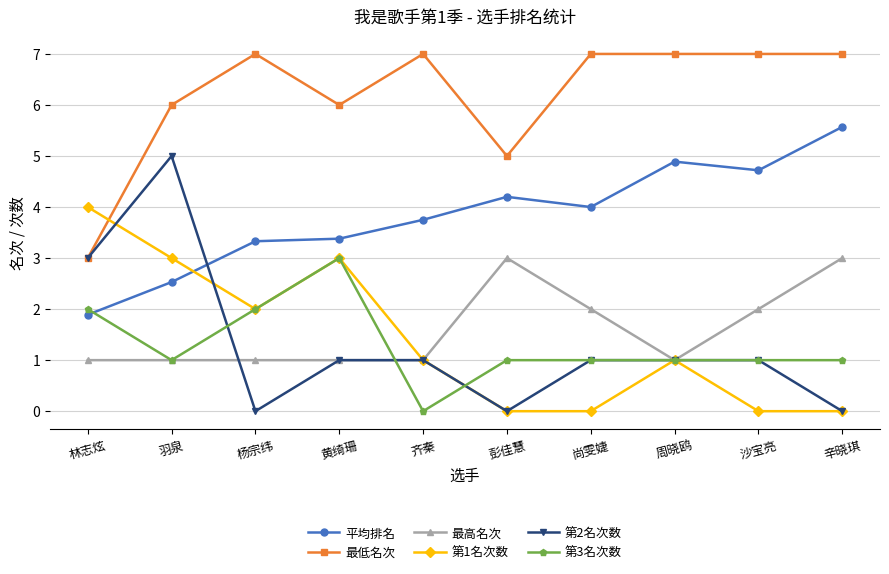

Reading left to right, transcribe all the data shown in this chart.

平均排名: 林志炫=1.9	羽泉=2.5	杨宗纬=3.3	黄绮珊=3.4	齐秦=3.8	彭佳慧=4.2	尚雯婕=4.0	周晓鸥=4.9	沙宝亮=4.7	辛晓琪=5.6
最低名次: 林志炫=3.0	羽泉=6.0	杨宗纬=7.0	黄绮珊=6.0	齐秦=7.0	彭佳慧=5.0	尚雯婕=7.0	周晓鸥=7.0	沙宝亮=7.0	辛晓琪=7.0
最高名次: 林志炫=1.0	羽泉=1.0	杨宗纬=1.0	黄绮珊=1.0	齐秦=1.0	彭佳慧=3.0	尚雯婕=2.0	周晓鸥=1.0	沙宝亮=2.0	辛晓琪=3.0
第1名次数: 林志炫=4.0	羽泉=3.0	杨宗纬=2.0	黄绮珊=3.0	齐秦=1.0	彭佳慧=0.0	尚雯婕=0.0	周晓鸥=1.0	沙宝亮=0.0	辛晓琪=0.0
第2名次数: 林志炫=3.0	羽泉=5.0	杨宗纬=0.0	黄绮珊=1.0	齐秦=1.0	彭佳慧=0.0	尚雯婕=1.0	周晓鸥=1.0	沙宝亮=1.0	辛晓琪=0.0
第3名次数: 林志炫=2.0	羽泉=1.0	杨宗纬=2.0	黄绮珊=3.0	齐秦=0.0	彭佳慧=1.0	尚雯婕=1.0	周晓鸥=1.0	沙宝亮=1.0	辛晓琪=1.0